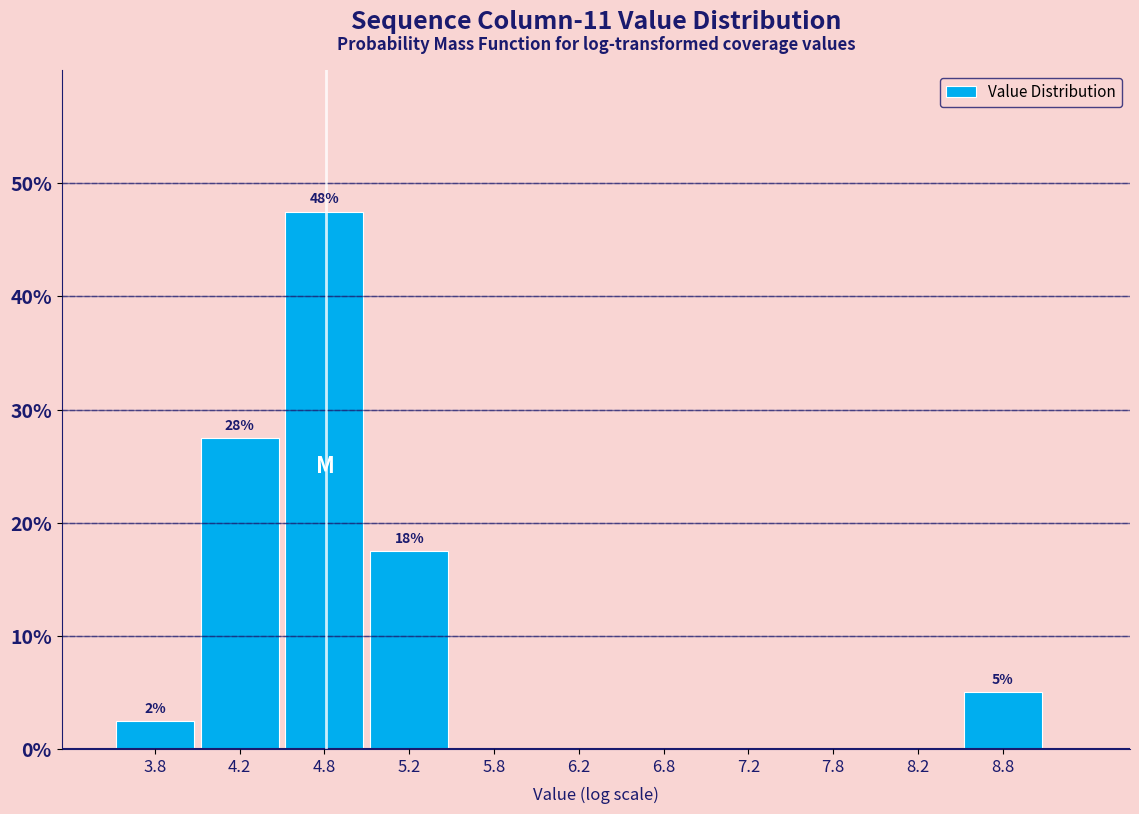

Over which range of the x-axis is the bar tallest?

4.5 to 5.0